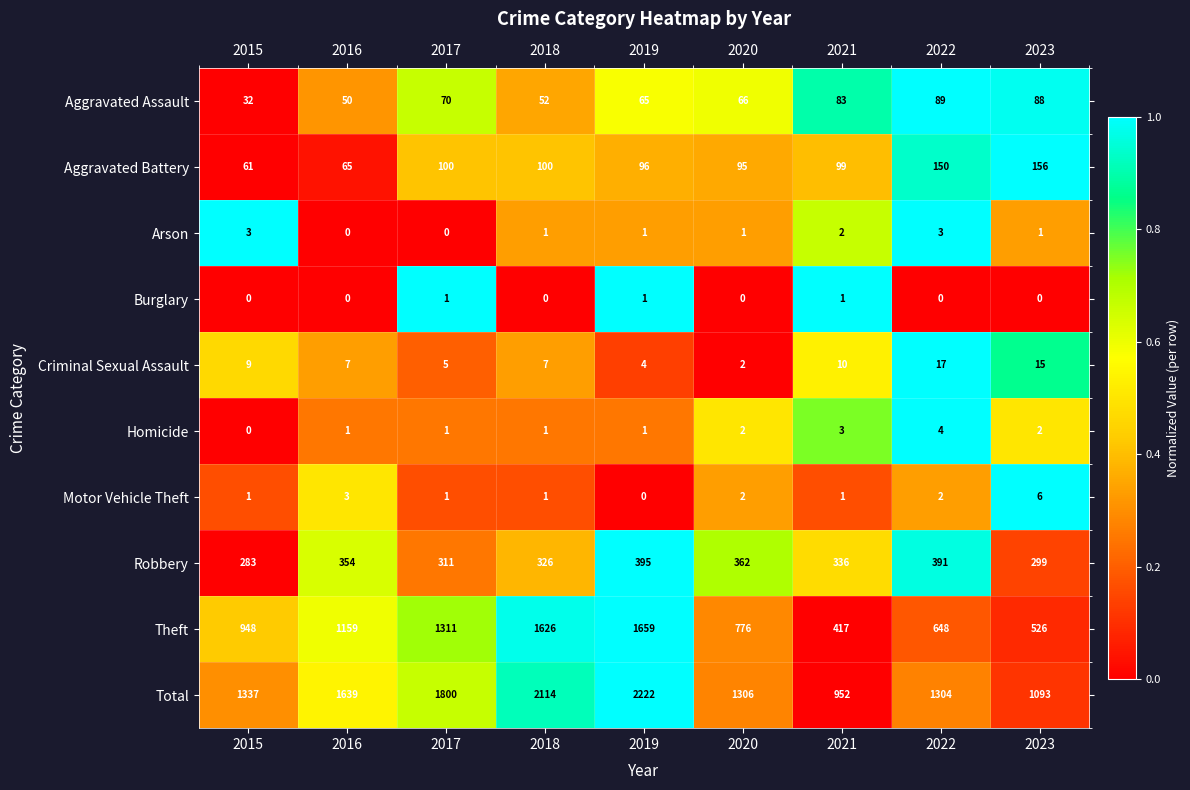

What is the maximum value shown in the chart?

2222